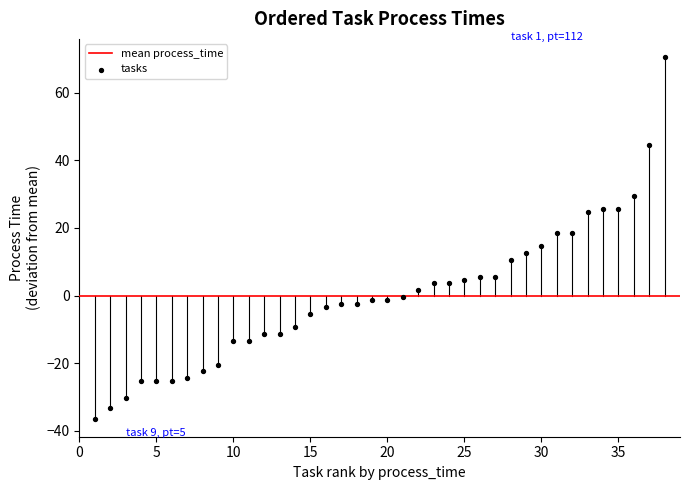

What is the range of Y values (max minus min)?

107.0